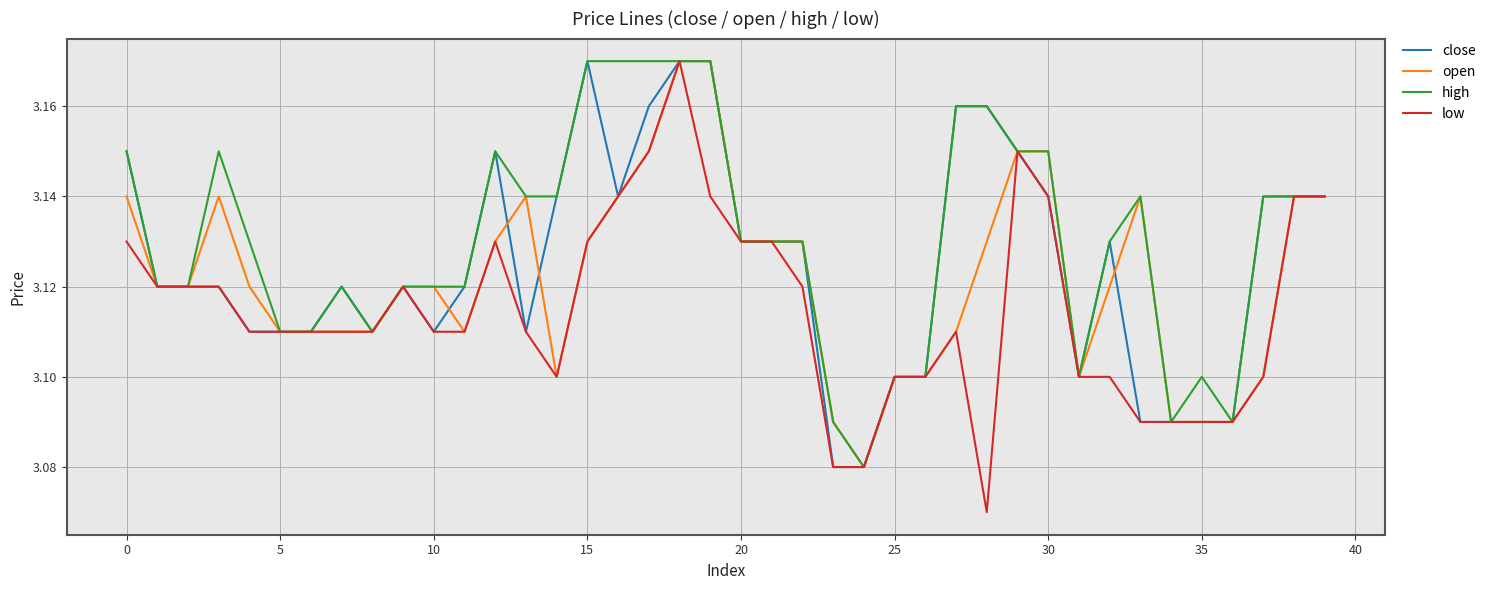

Which series has the largest total across all categories?

high